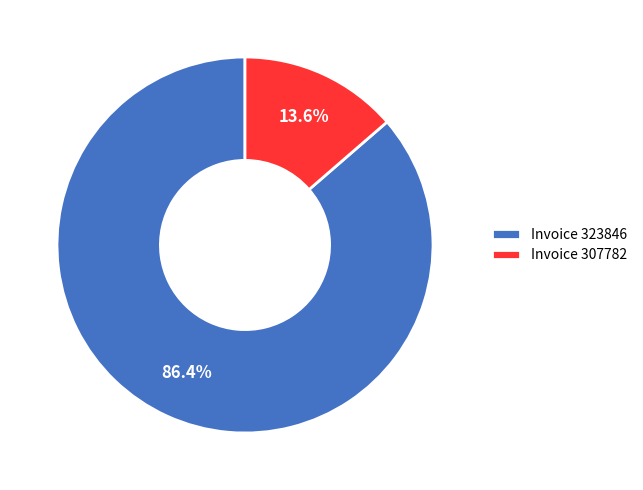

Between Invoice 323846 and Invoice 307782, which is larger?

Invoice 323846